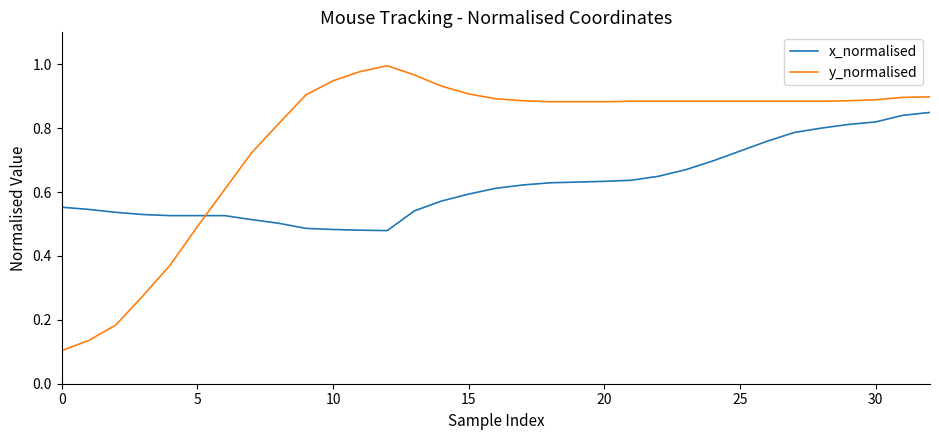

List the series in order of their overall mean, highest first.

y_normalised, x_normalised